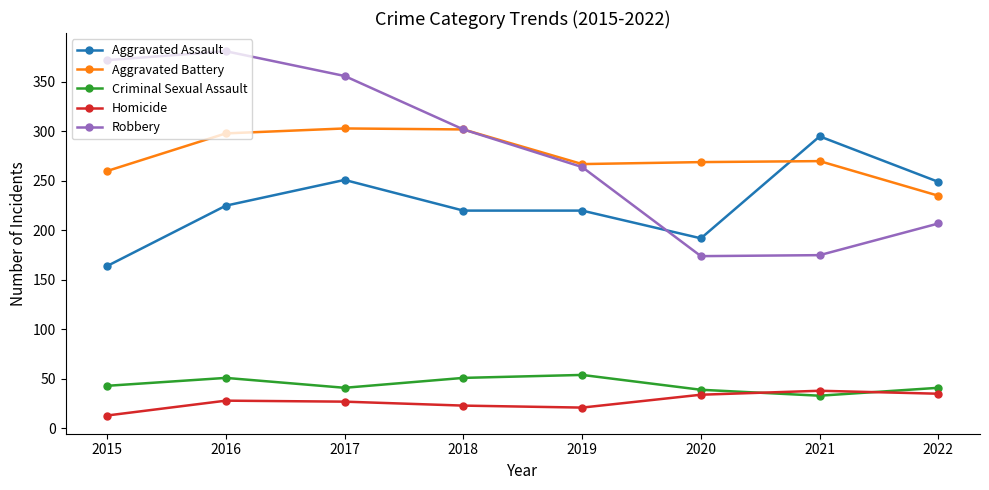

Rank the series at 2016 from highest to lowest value.

Robbery, Aggravated Battery, Aggravated Assault, Criminal Sexual Assault, Homicide